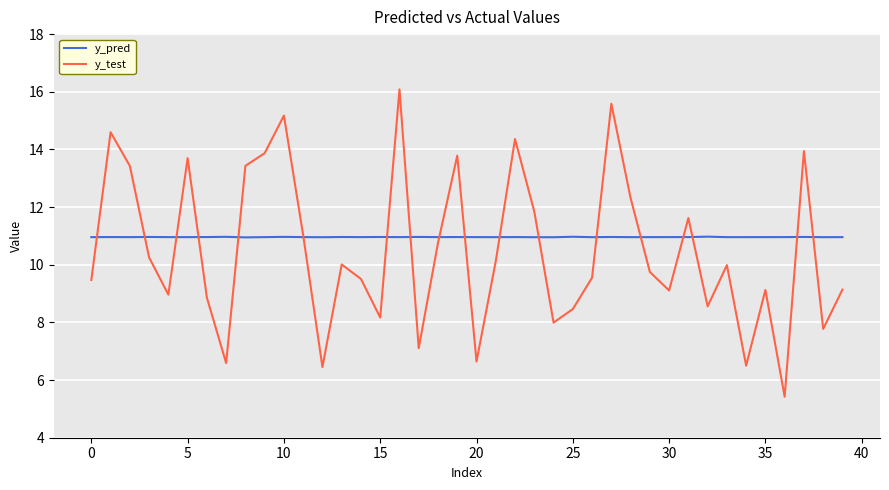

Which series has the largest range (max minus min)?

y_test